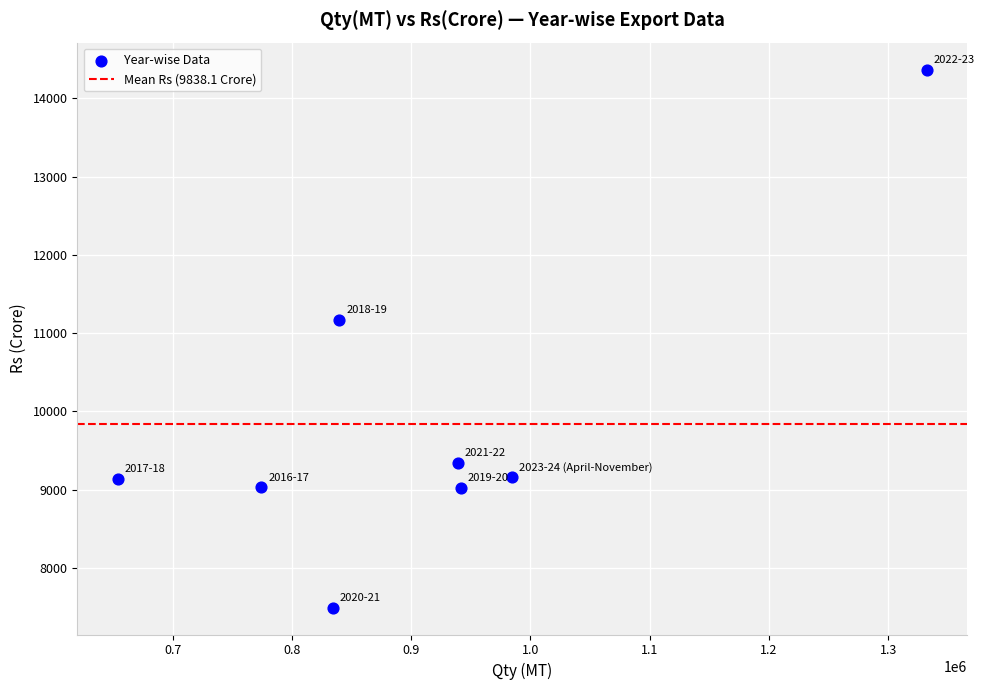

What Y value in the scatter plot is closest to 10930?

11162.3